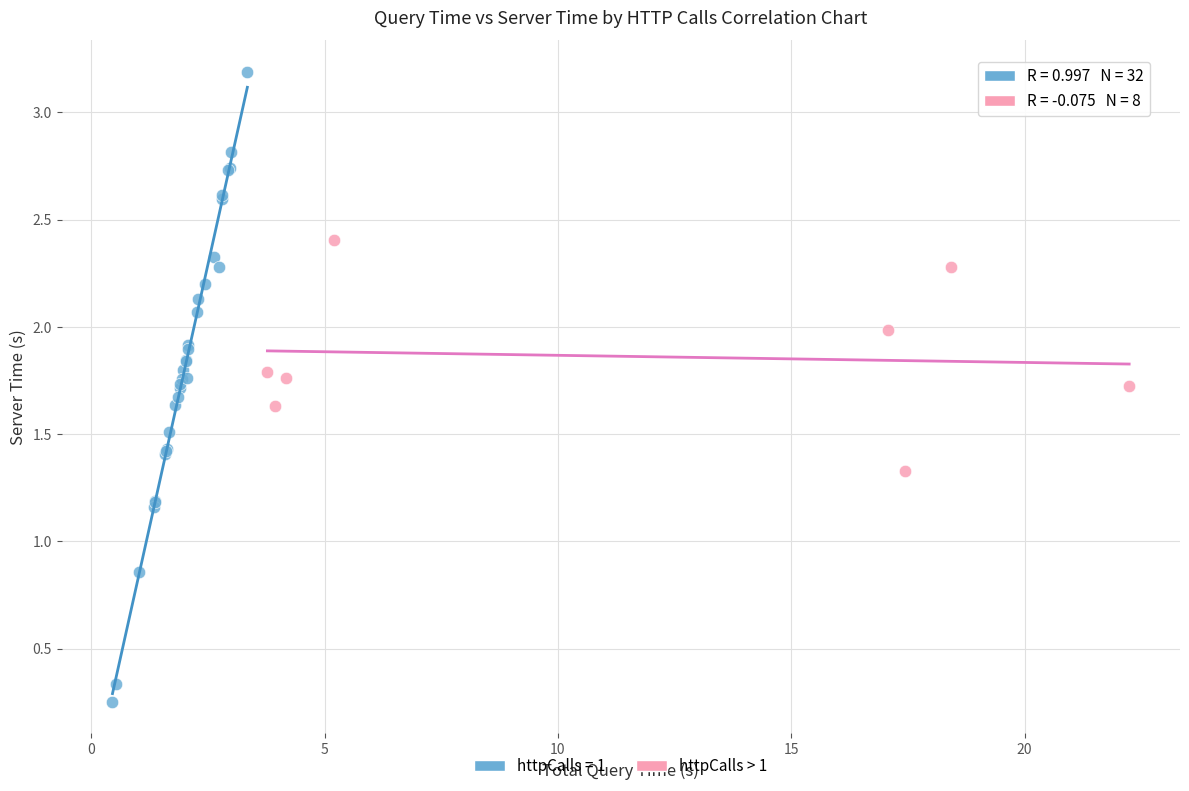

Which series reaches the minimum Y coordinate?

httpCalls = 1